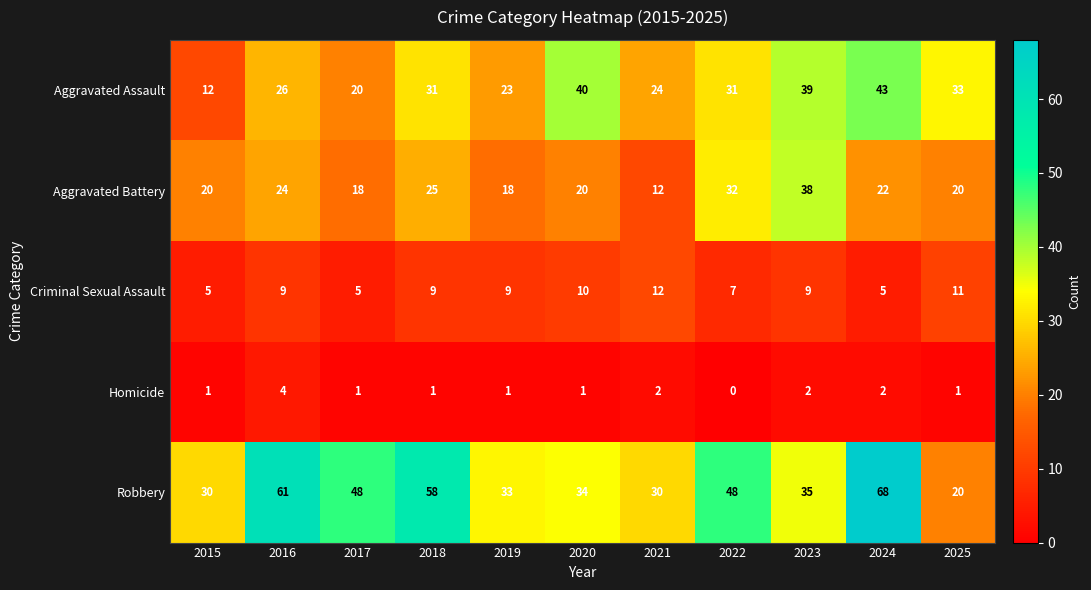

Read the Criminal Sexual Assault value at 2022.

7